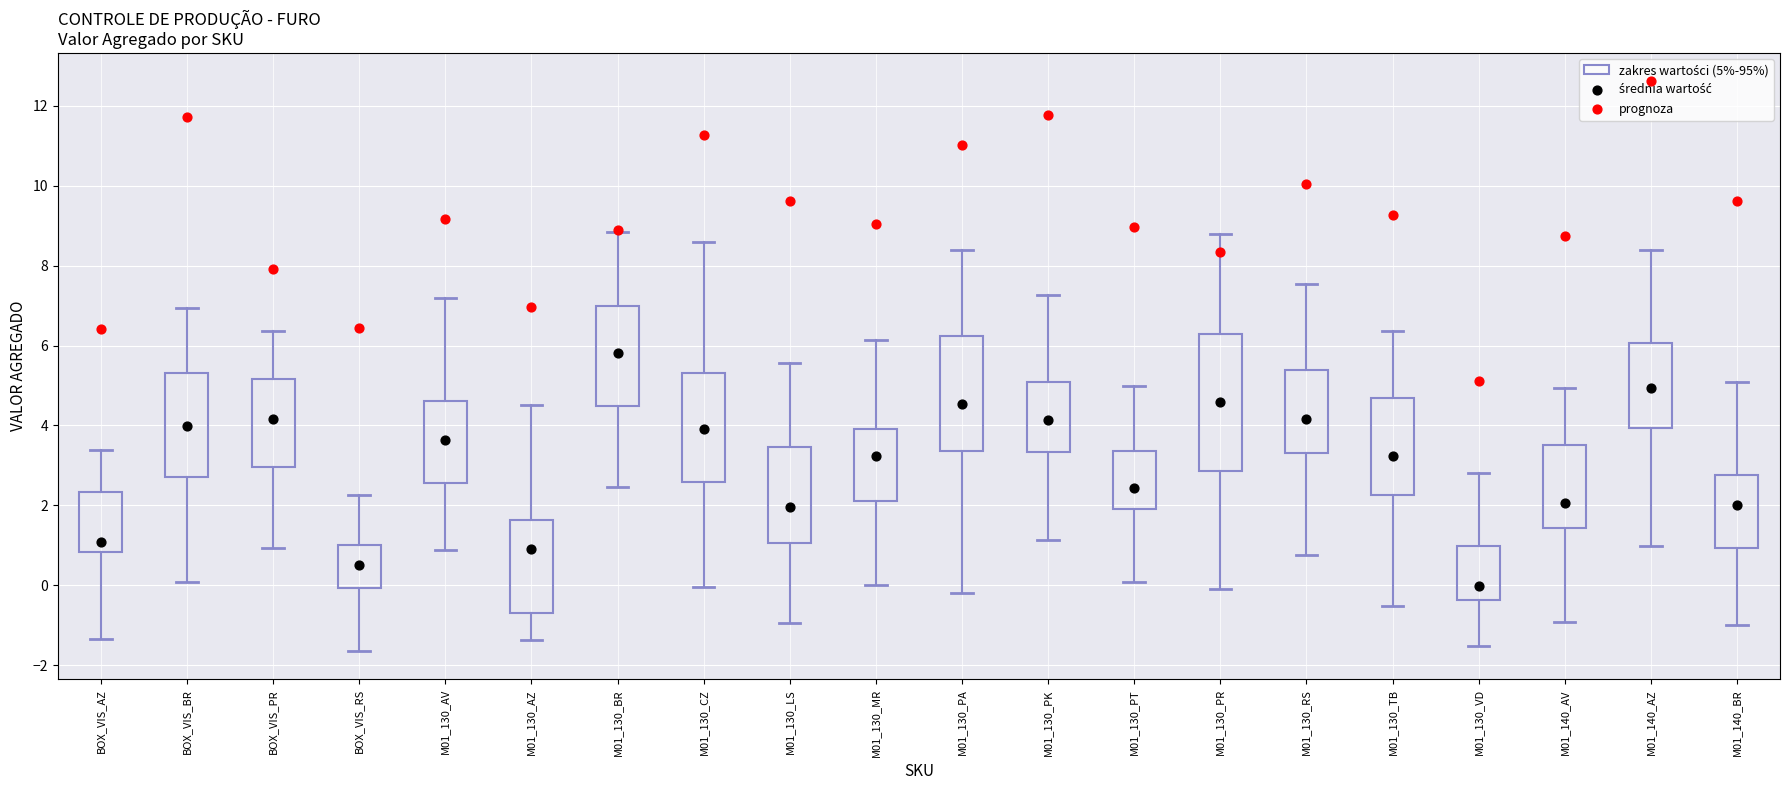

Comparing the boxes themselves (not the whiskers), which one is the tallest?

M01_130_PR